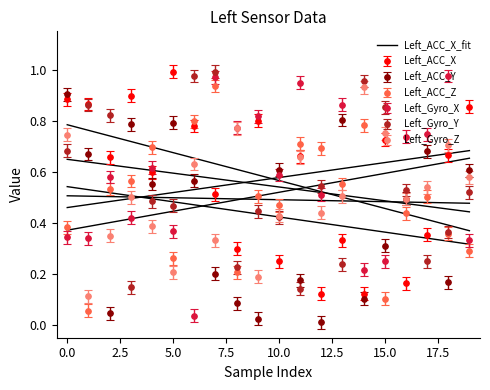

What is the difference between the values at 15.0 and 17?

0.2